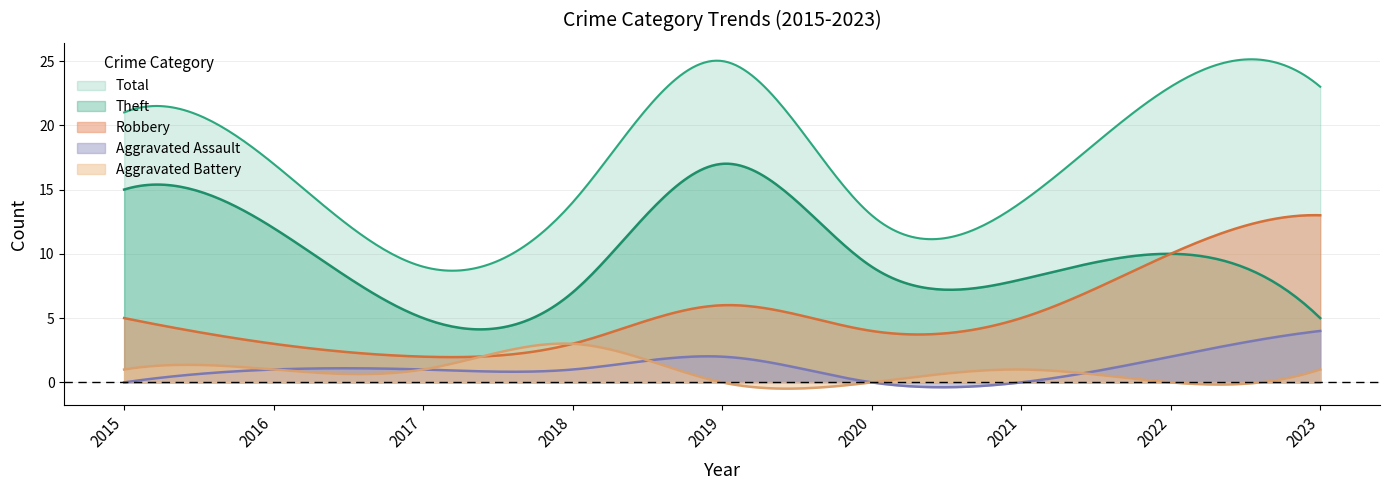

List the series in order of their peak value, lowest first.

Aggravated Battery, Aggravated Assault, Robbery, Theft, Total